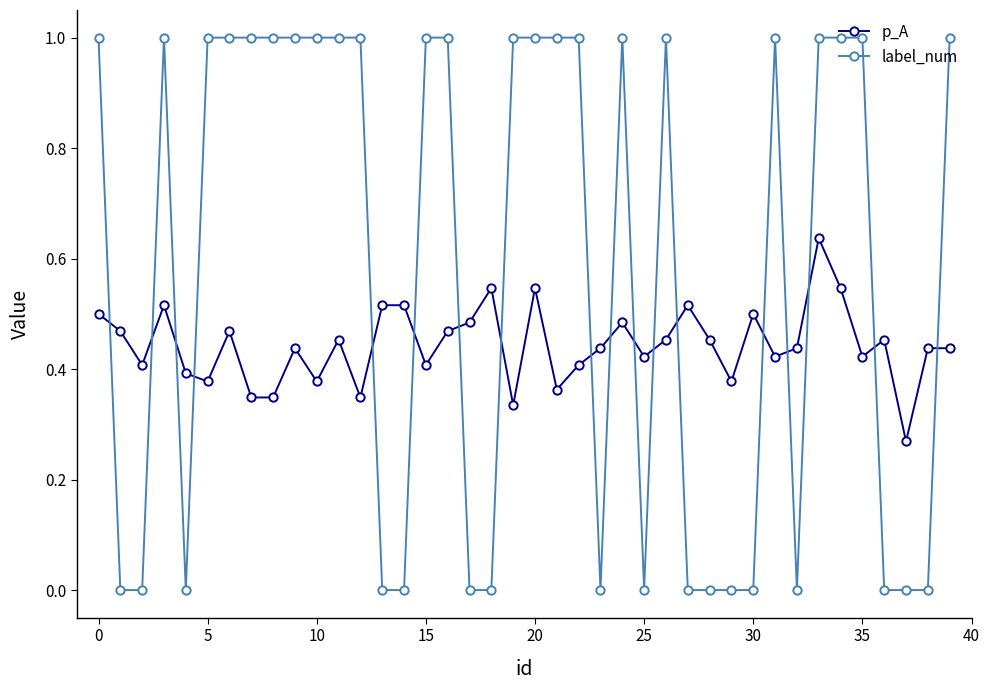

Is this an area chart (filled region under the line)?

No